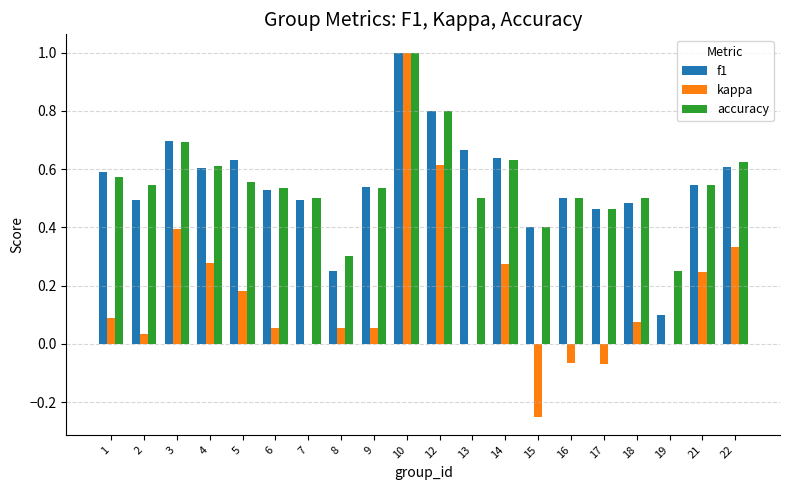

Is the value of kappa at 8 greater than the value of f1 at 7?

No